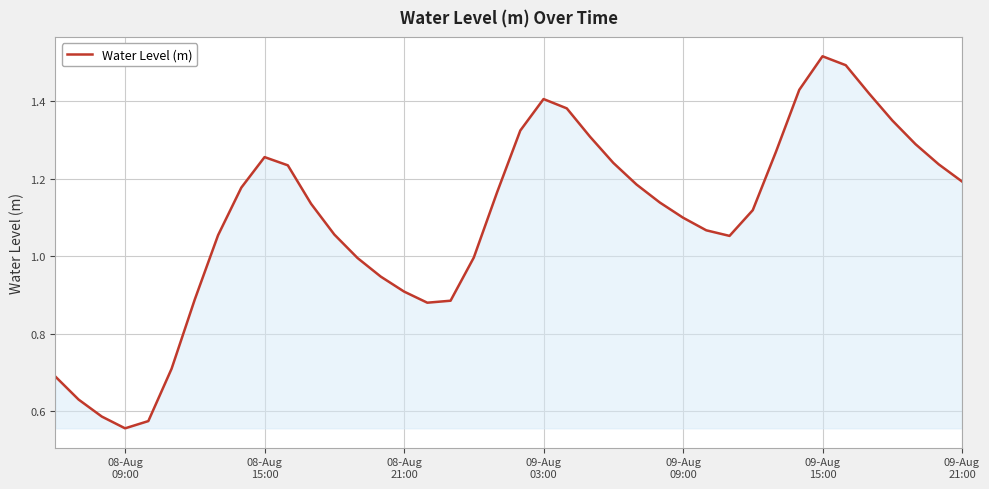

What is the difference between the maximum and minimum values?

1.0